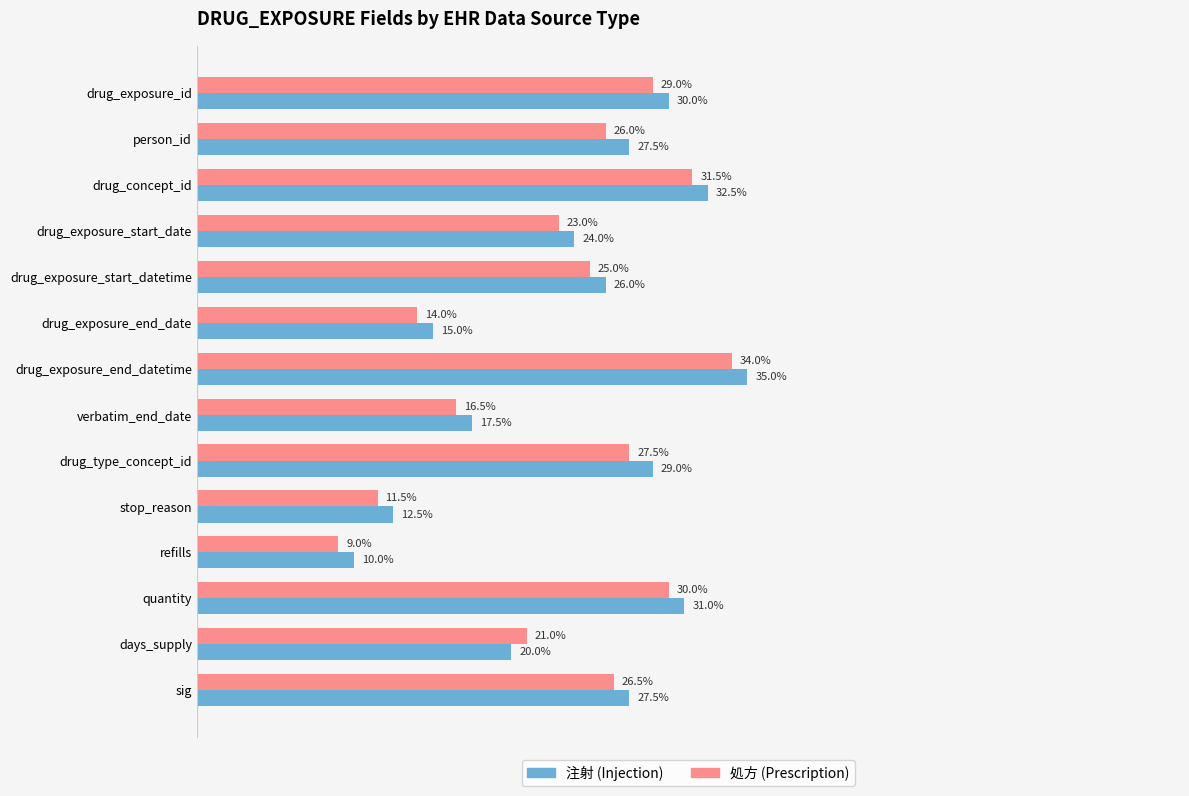

List the labels in order of 処方 (Prescription) value, smallest first.

refills, stop_reason, drug_exposure_end_date, verbatim_end_date, days_supply, drug_exposure_start_date, drug_exposure_start_datetime, person_id, sig, drug_type_concept_id, drug_exposure_id, quantity, drug_concept_id, drug_exposure_end_datetime